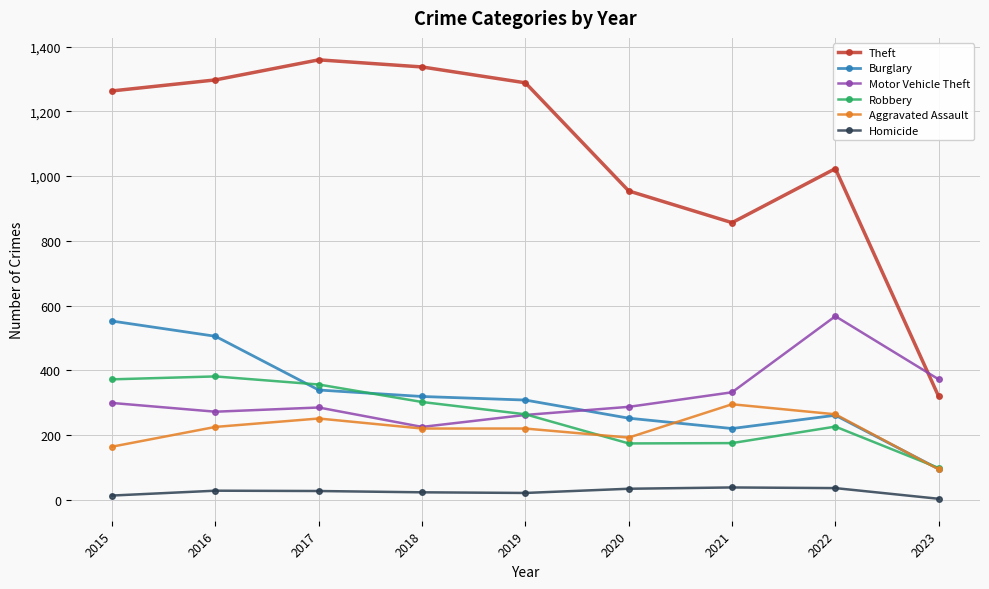

Which series has the largest range (max minus min)?

Theft